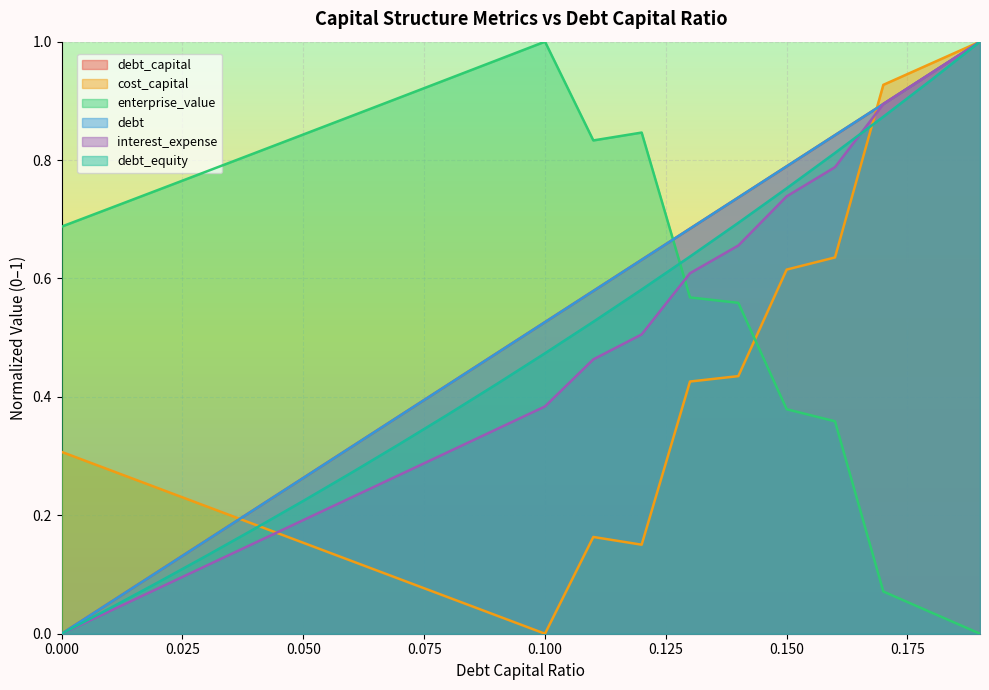

What is the sum of all enterprise_value values?

12.9